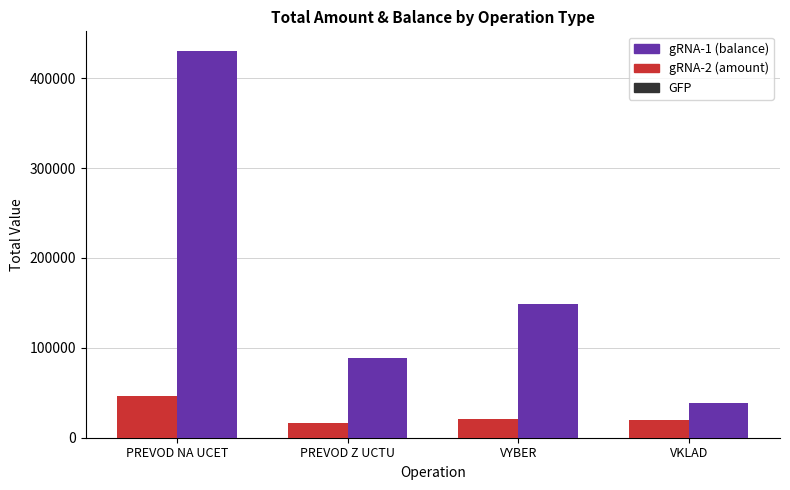

Which series has the largest total across all categories?

gRNA-1 (balance)